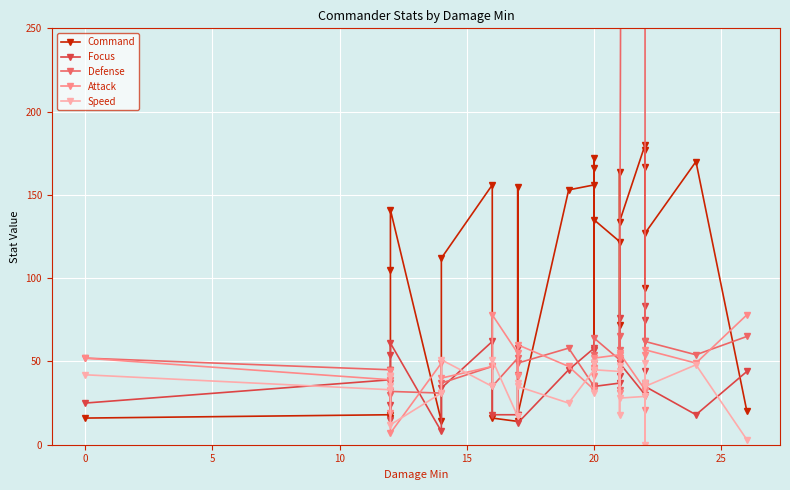

In Attack, how many points are lower than both neighbors (excluding endpoints)?

9